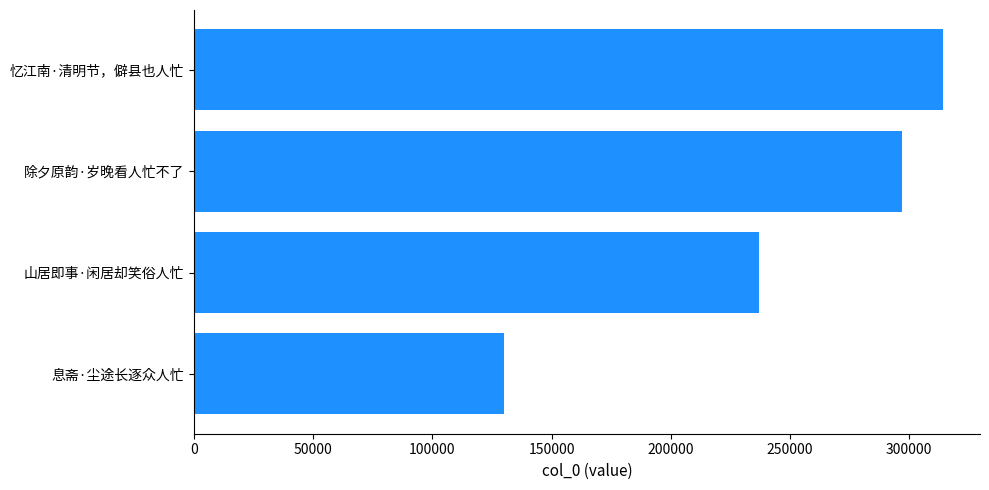

The chart shows a value of 297210 at 除夕原韵·岁晚看人忙不了. True or false?

True